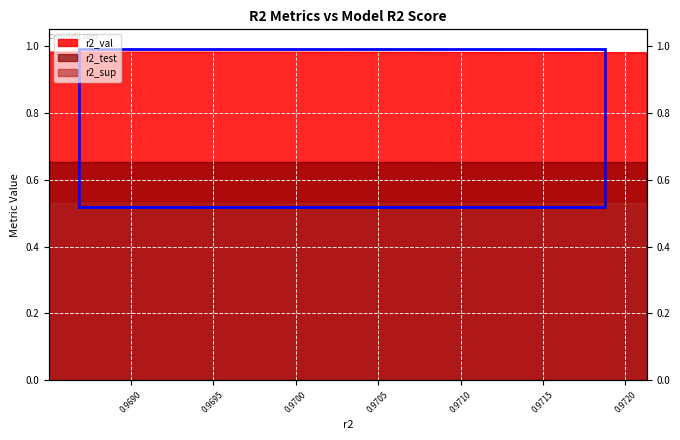

The value of r2_sup at model_5_23_5 is 0.8. True or false?

False